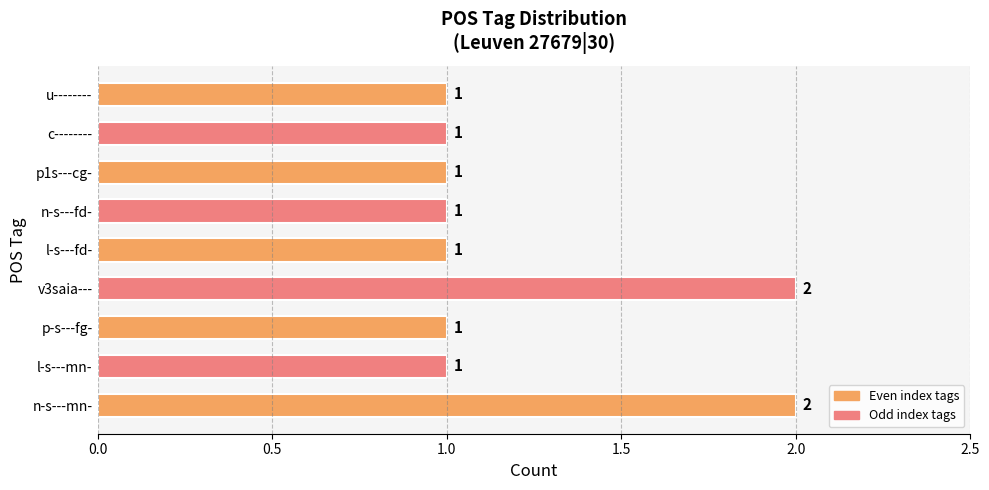

What is the greatest value displayed?

2